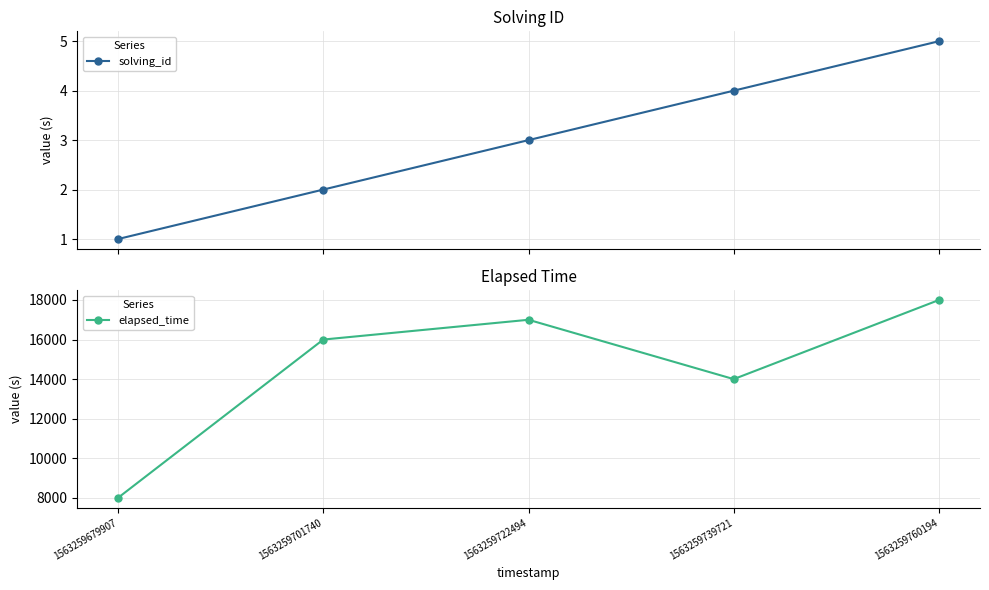

At which category does the chart reach its peak across all series?

1563259760194